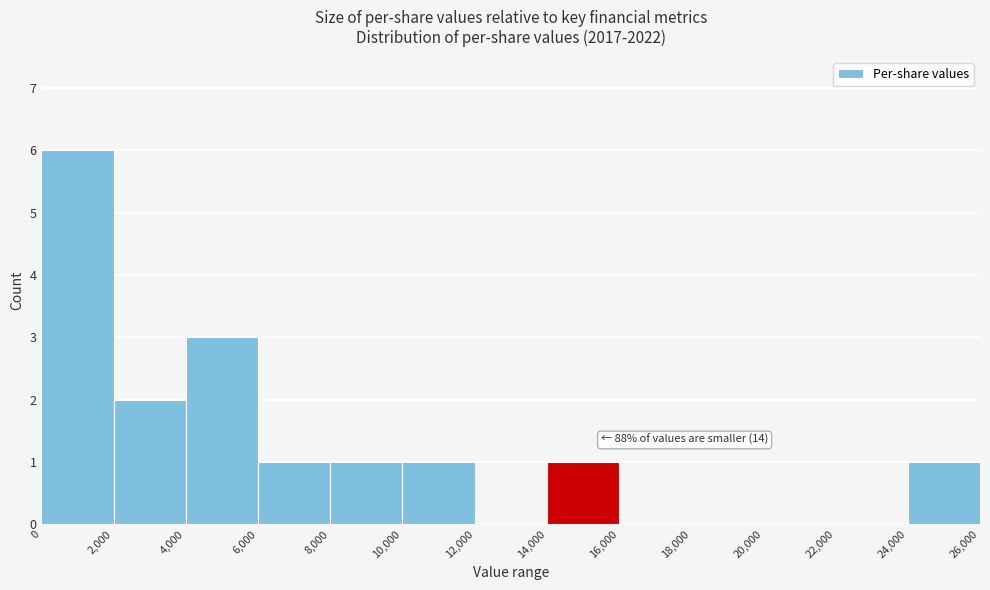

Over which range of the x-axis is the bar tallest?

0 to 2,000